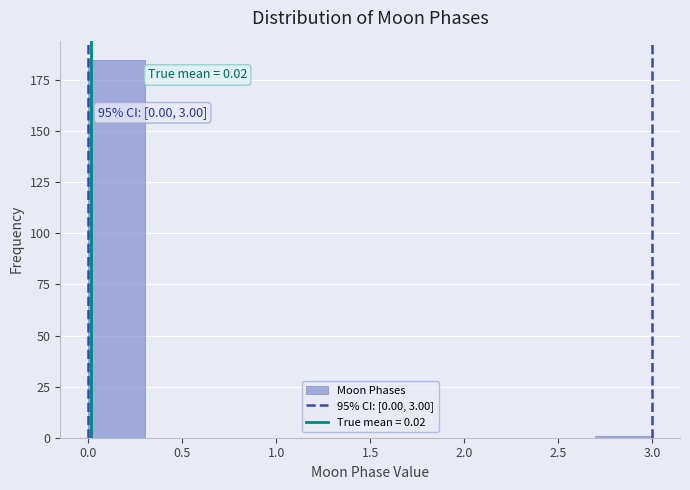

Over which range of the x-axis is the bar tallest?

0.0 to 0.3